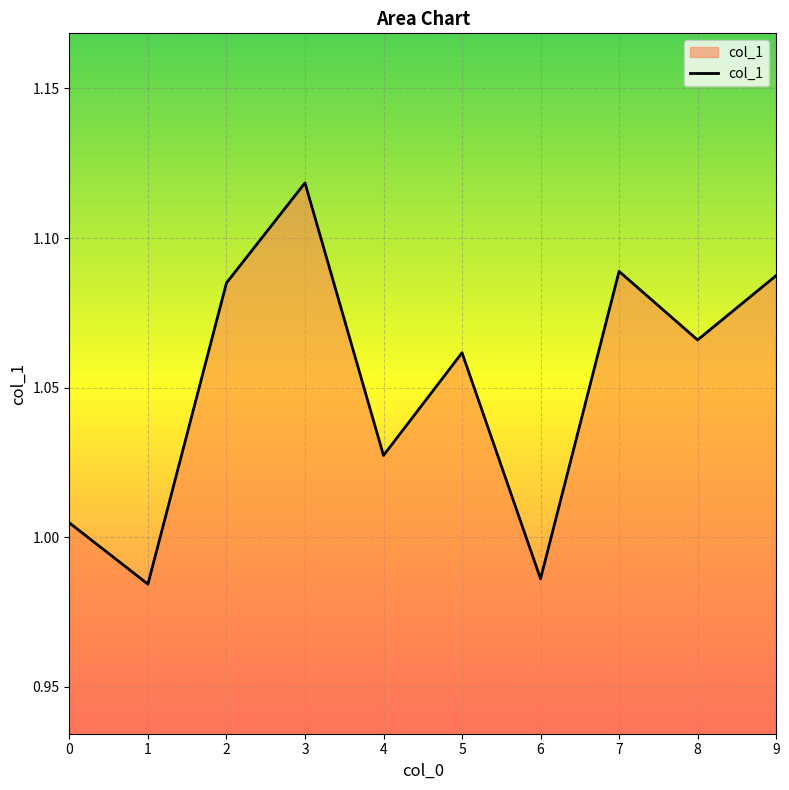

The value at 1 is 1.6. True or false?

False